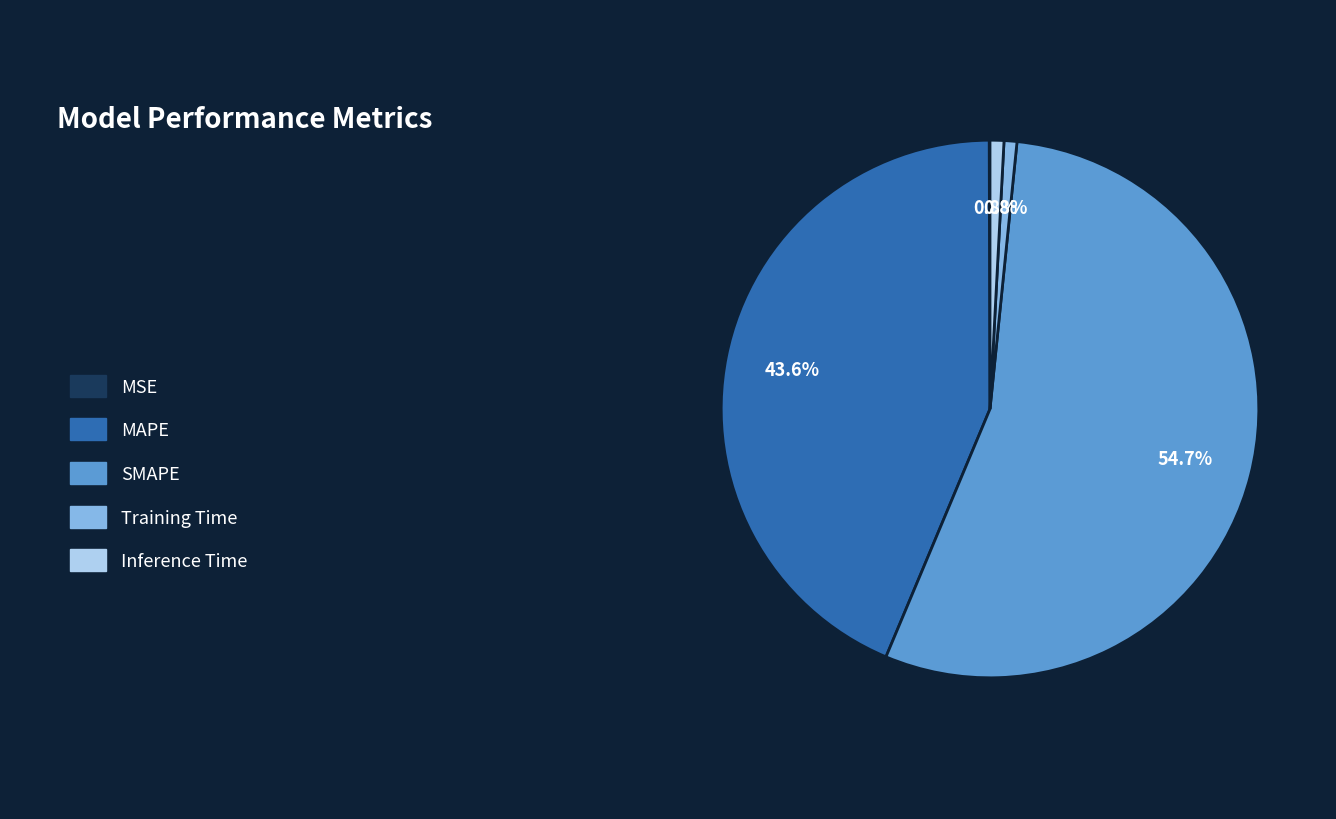

To the nearest percent, what is the average slice percentage?

20%